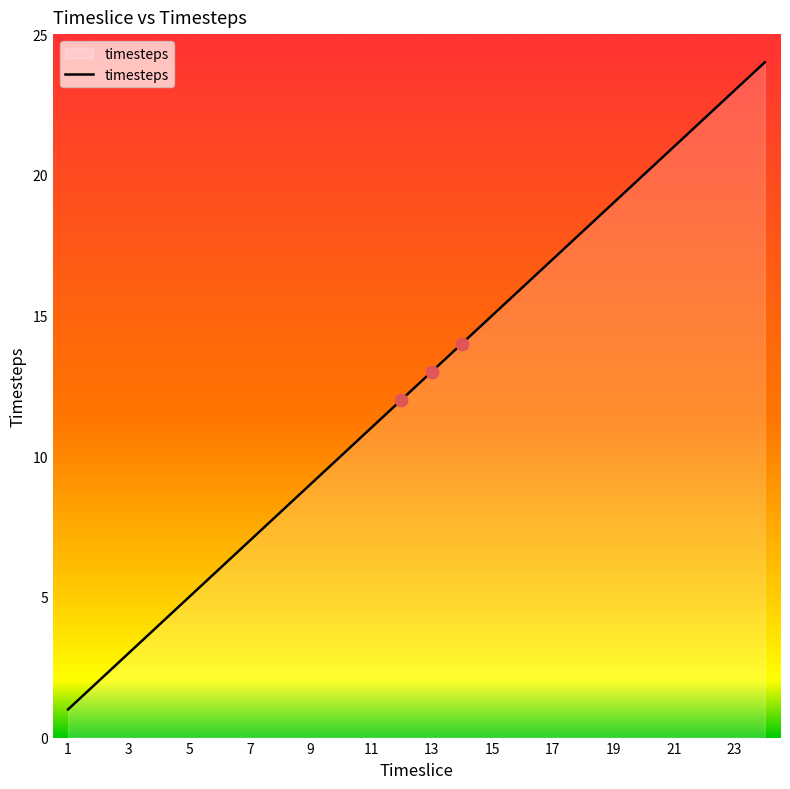

What is the difference between the maximum and minimum values?

23